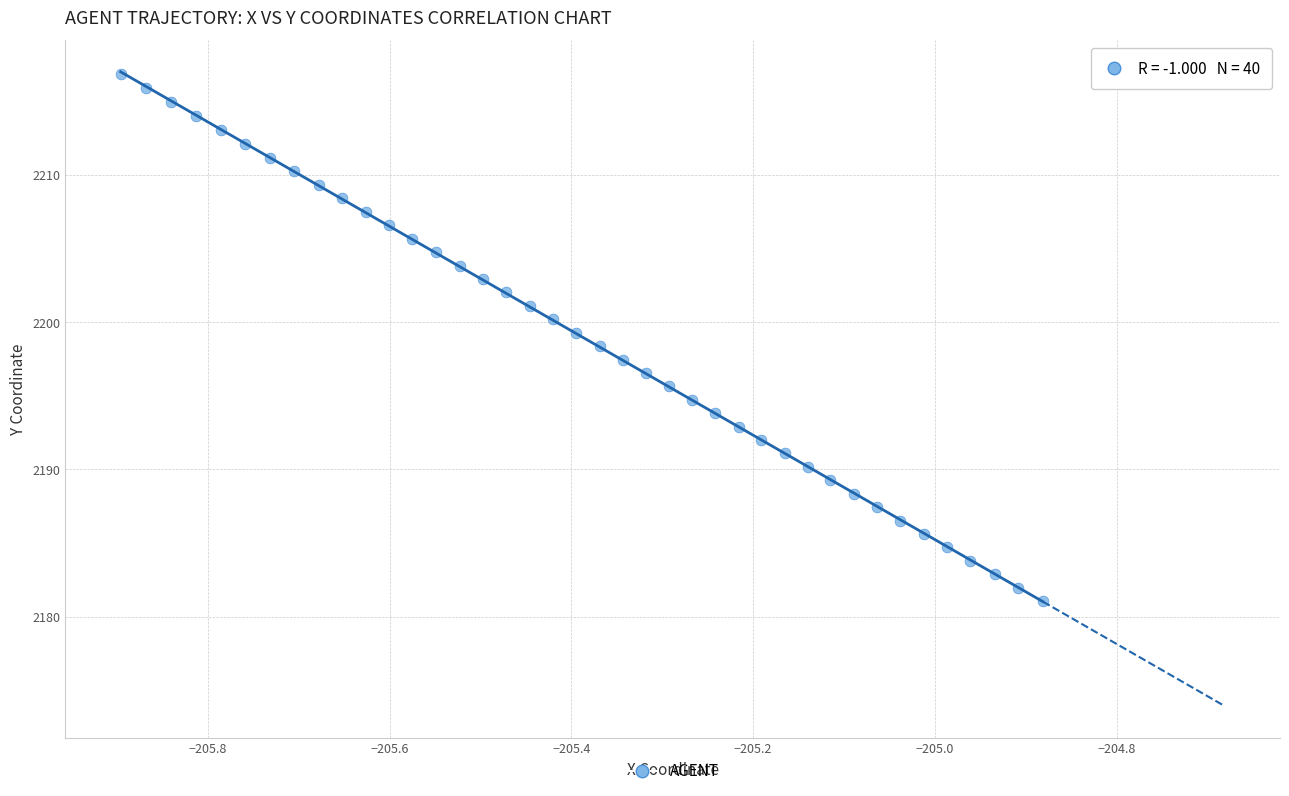

What is the range of X values (max minus min)?

1.0